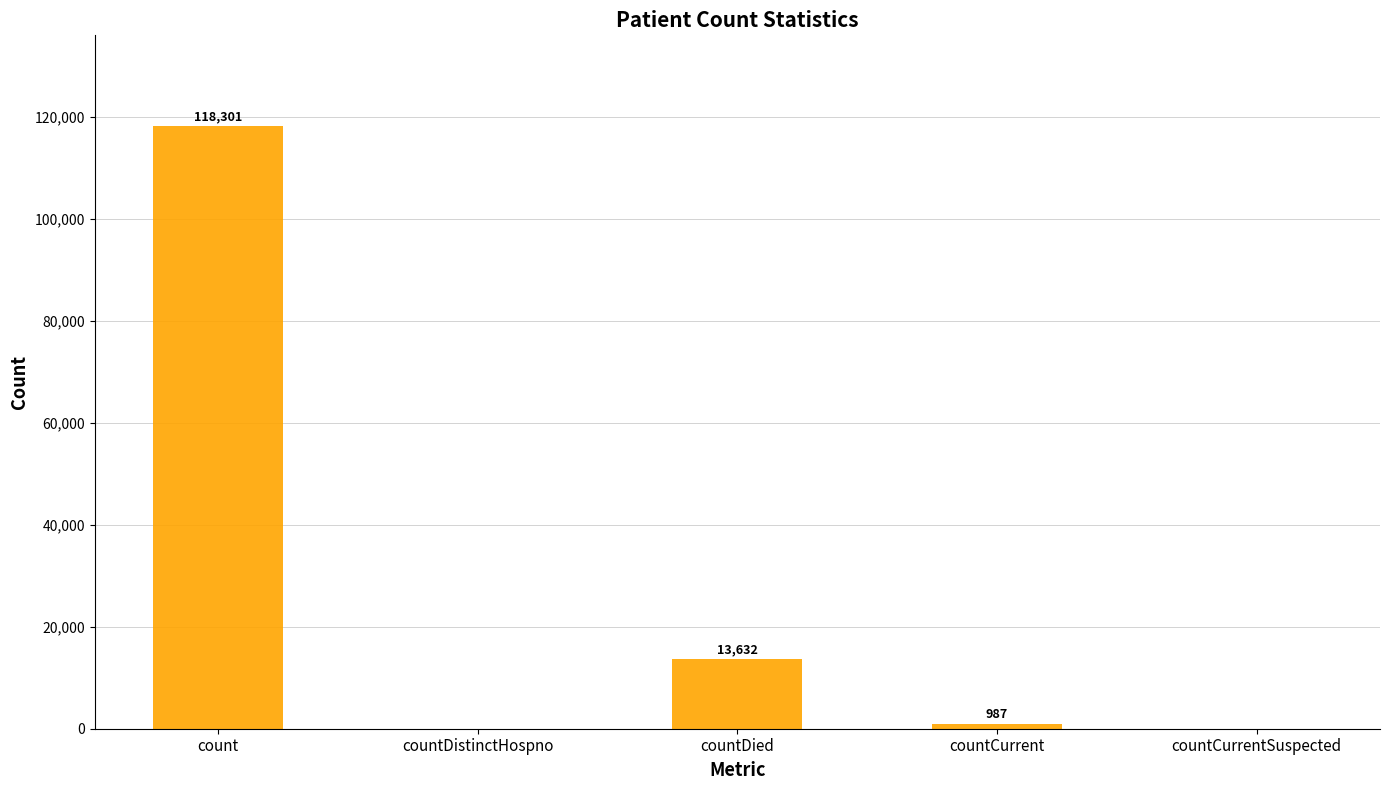

Reading left to right, list all the values displayed in this chart.

118301	0	13632	987	0